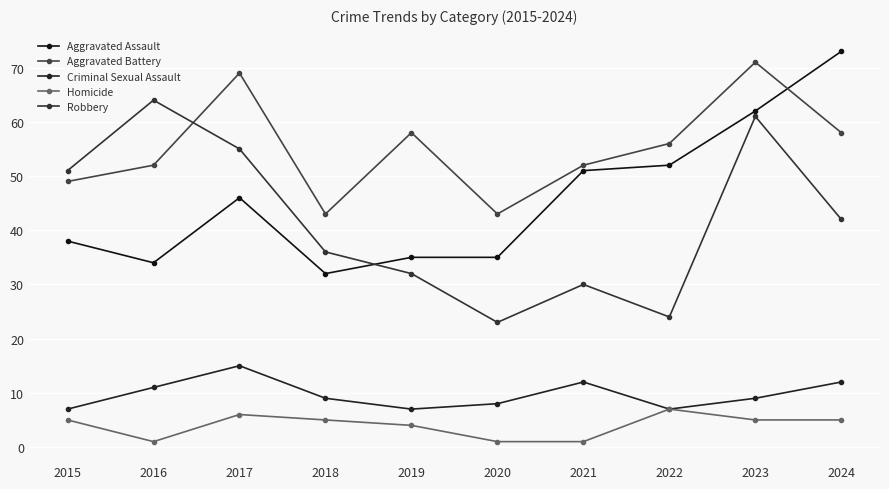

Reading left to right, extract all data points from this chart.

Aggravated Assault: 38	34	46	32	35	35	51	52	62	73
Aggravated Battery: 49	52	69	43	58	43	52	56	71	58
Criminal Sexual Assault: 7	11	15	9	7	8	12	7	9	12
Homicide: 5	1	6	5	4	1	1	7	5	5
Robbery: 51	64	55	36	32	23	30	24	61	42